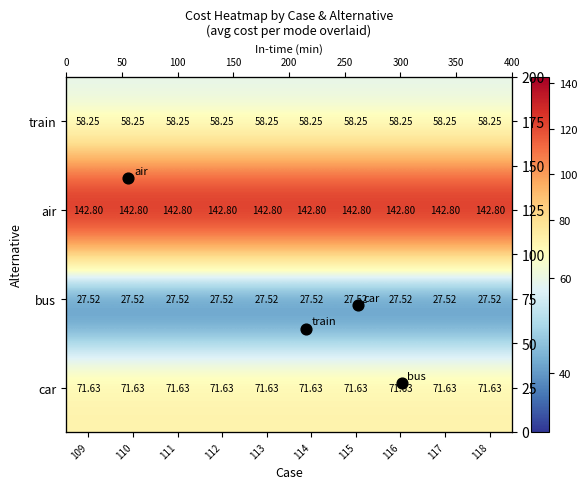

At which label does bus reach its minimum?

109